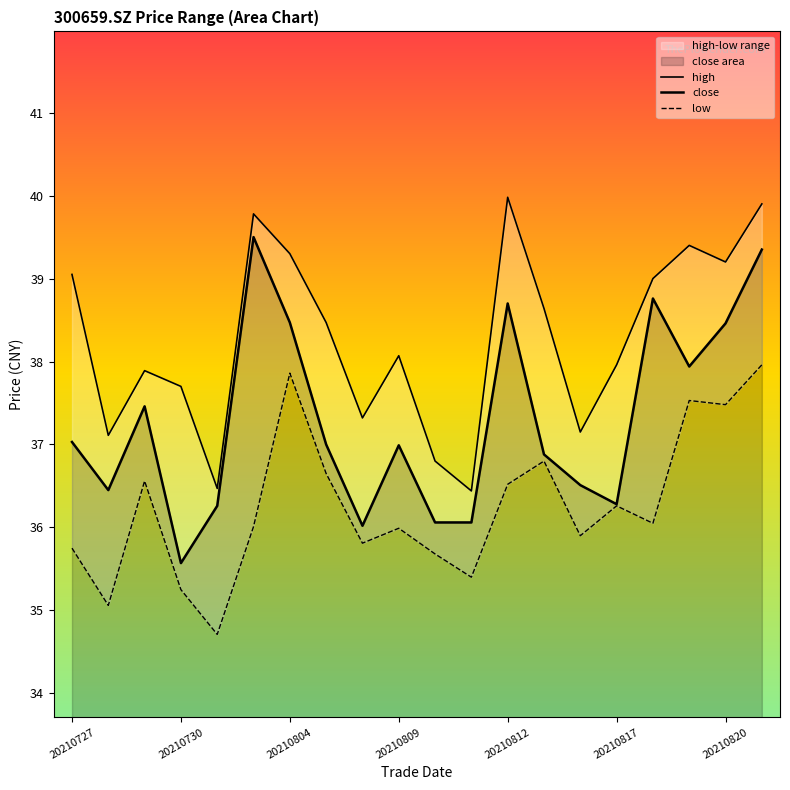

List the labels in order of high value, smallest first.

11, 20210812, 10, 20210730, 14, 8, 20210809, 20210804, 15, 9, 7, 13, 16, 20210727, 18, 20210820, 17, 20210817, 19, 12